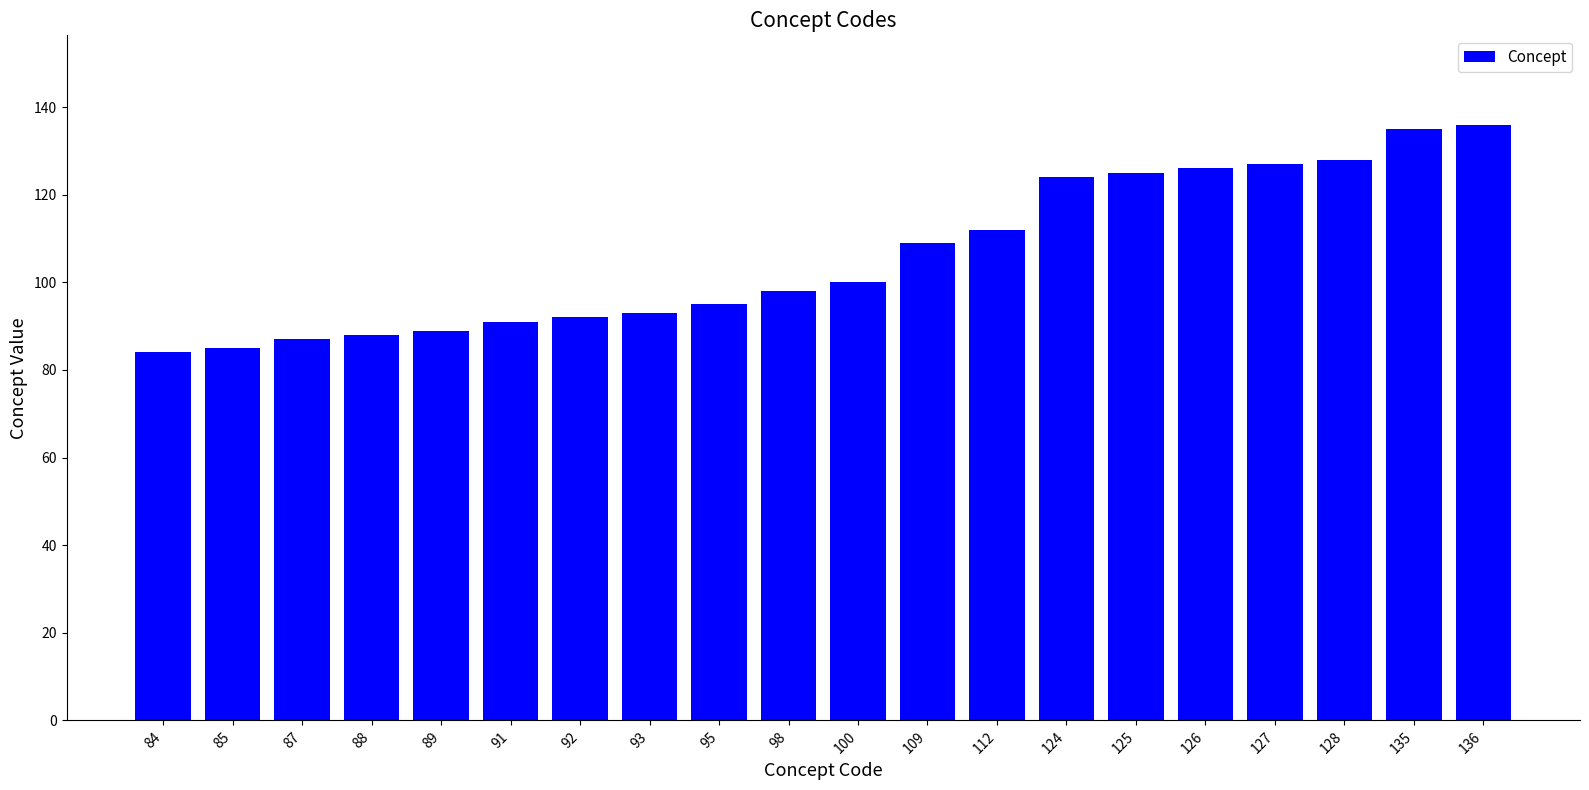

What is the change in value from 127 to 136?

+9